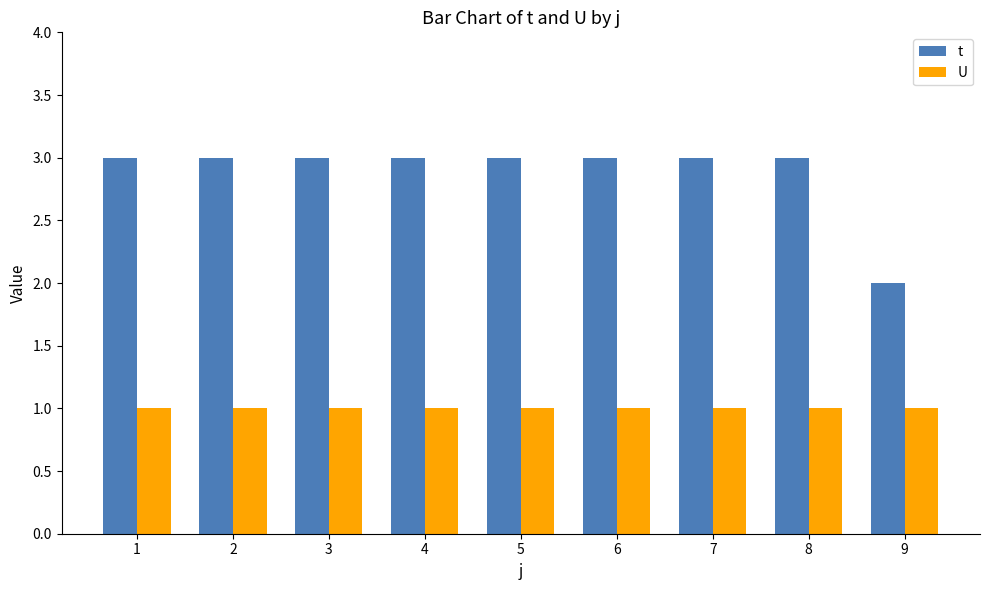

Which series has the largest range (max minus min)?

t